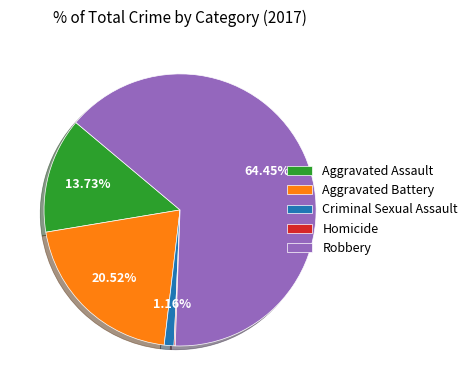

Which slice represents more than half of the pie?

Robbery